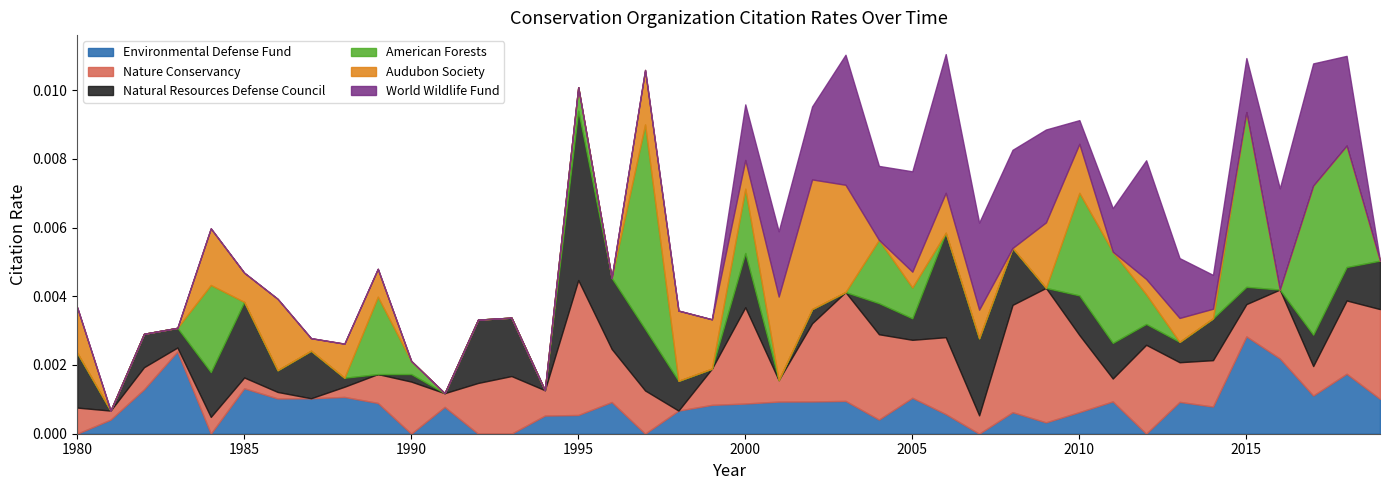

Does the chart display data point markers on the line(s)?

No